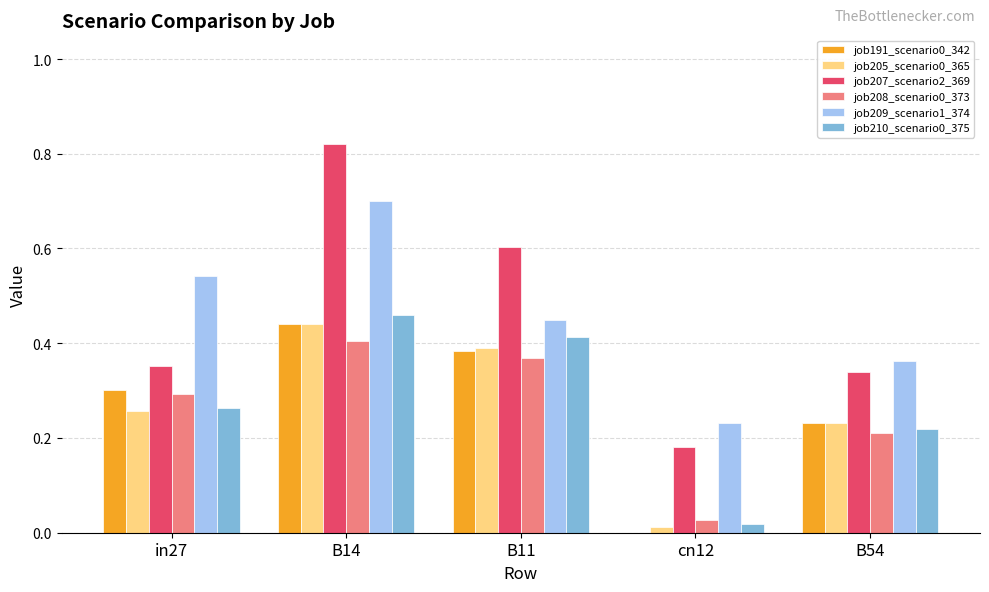

Is it true that job208_scenario0_373 equals 0.5 at in27?

False